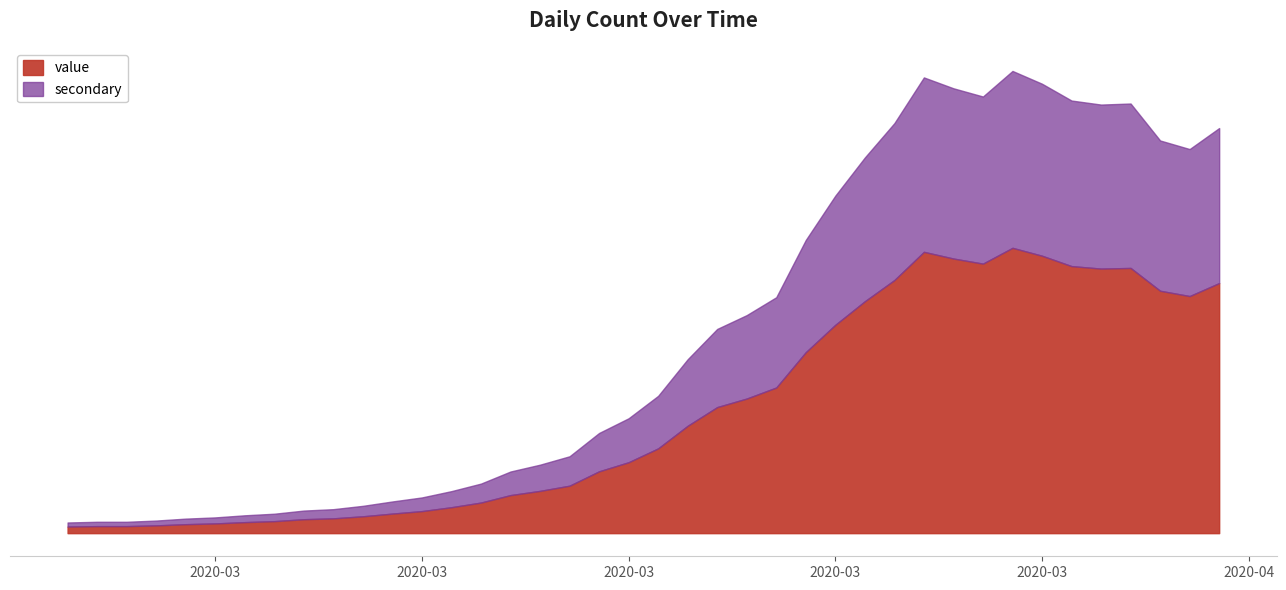

Reading left to right, extract all data points from this chart.

98.8	105.3	105.3	116.6	134.5	145.8	165.2	179.8	209.0	221.9	252.7	293.2	330.5	388.8	458.5	570.2	633.4	711.2	926.6	1062.7	1270.1	1608.7	1888.9	2016.9	2182.1	2711.9	3121.7	3474.9	3792.4	4215.2	4114.8	4038.7	4275.2	4156.9	4001.4	3964.1	3973.9	3632.0	3552.7	3747.1